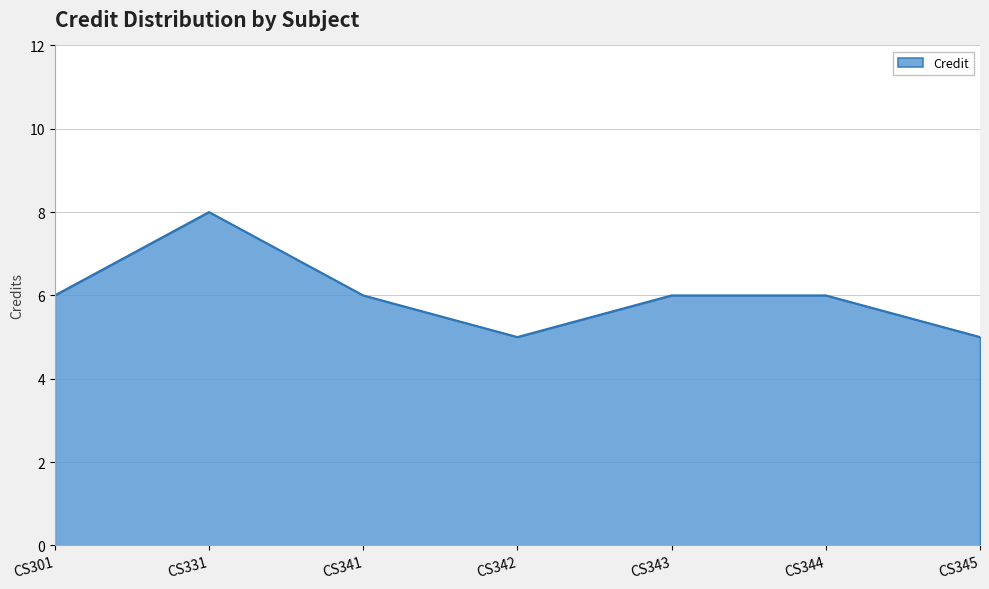

What is the ratio of the value at CS343 to the value at CS341?

1.0